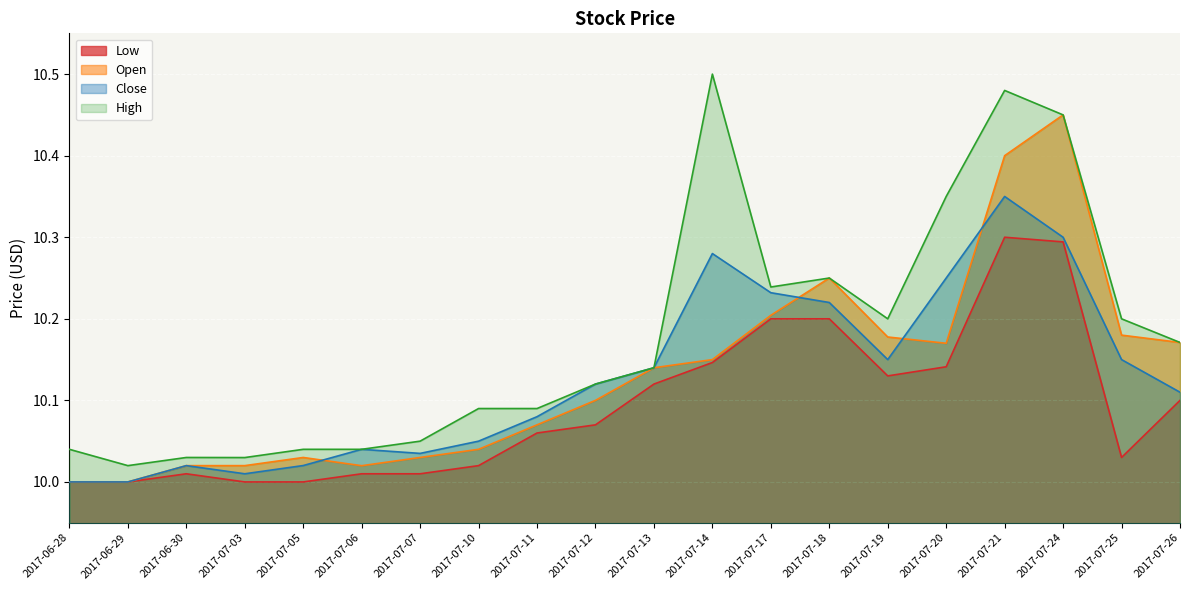

Is the value of Close at 2017-07-10 greater than the value of High at 2017-07-19?

No